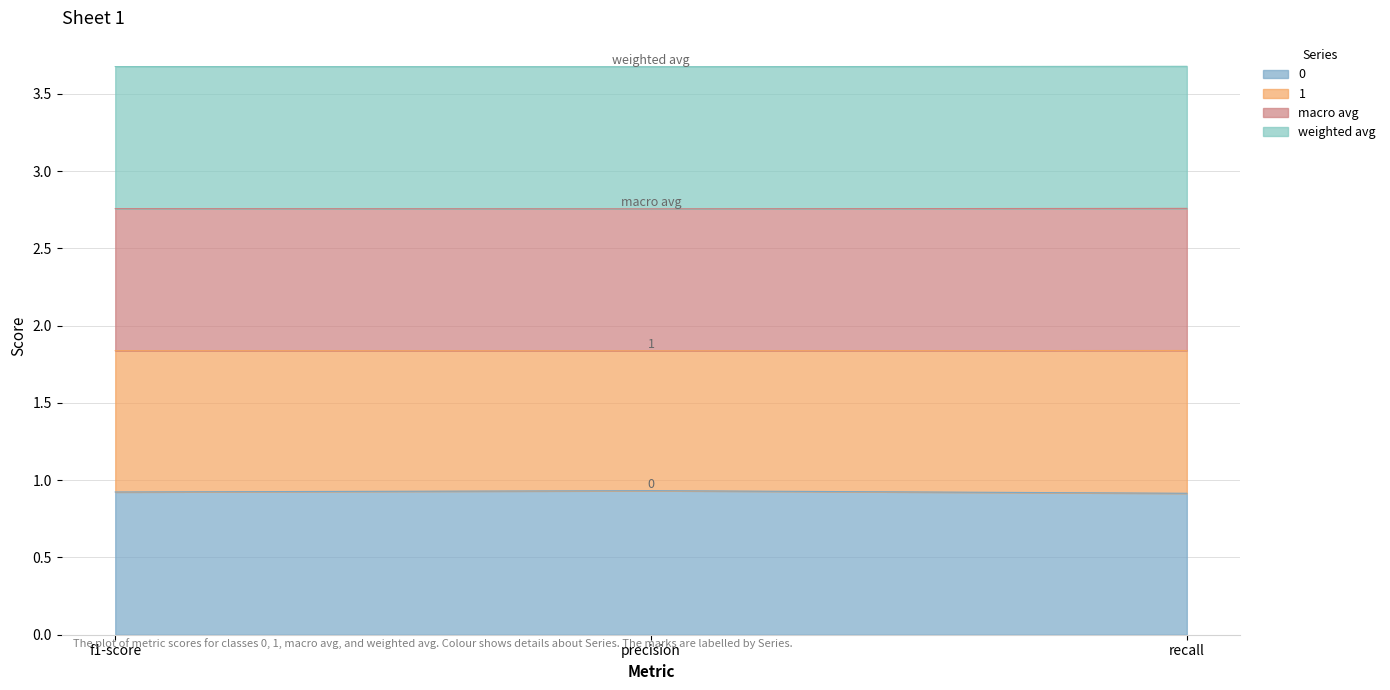

How many lines are shown in the chart?

4